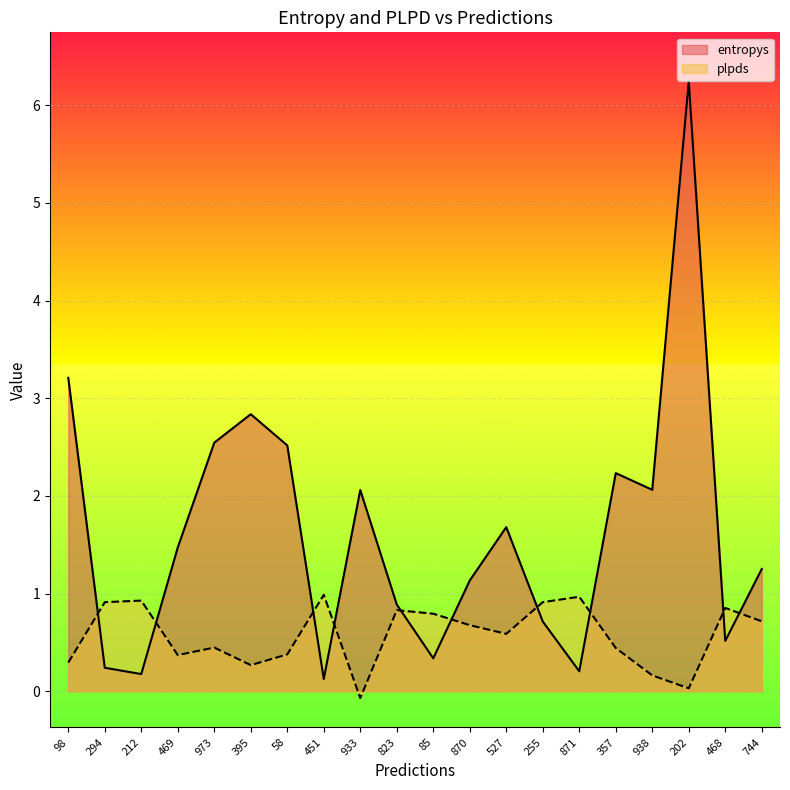

Where is the first local maximum for entropys?

395